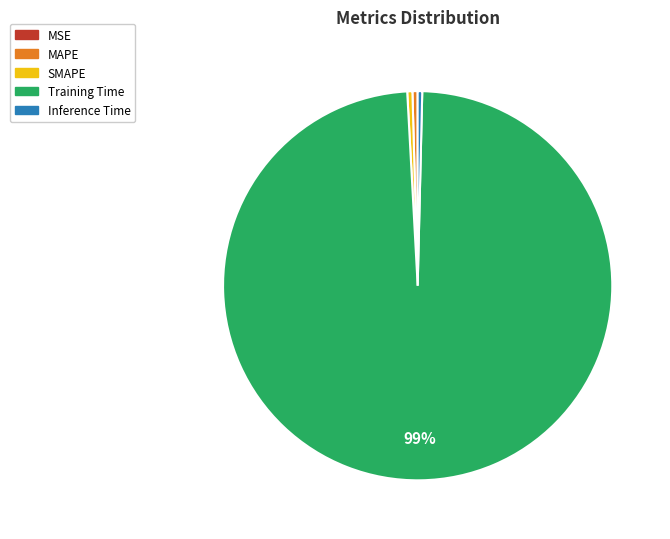

The Training Time slice represents 99% of the pie. True or false?

True